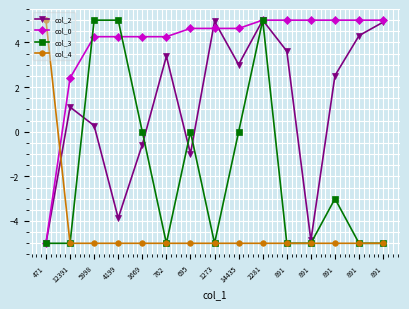

Reading left to right, extract all data points from this chart.

col_2: -5.0	1.1	0.3	-3.9	-0.6	3.4	-1.0	4.9	3.0	5.0	3.6	-4.9	2.5	4.3	4.9
col_0: -5.0	2.4	4.3	4.3	4.3	4.3	4.6	4.6	4.6	5.0	5.0	5.0	5.0	5.0	5.0
col_3: -5.0	-5.0	5.0	5.0	0.0	-5.0	0.0	-5.0	0.0	5.0	-5.0	-5.0	-3.0	-5.0	-5.0
col_4: 5.0	-5.0	-5.0	-5.0	-5.0	-5.0	-5.0	-5.0	-5.0	-5.0	-5.0	-5.0	-5.0	-5.0	-5.0